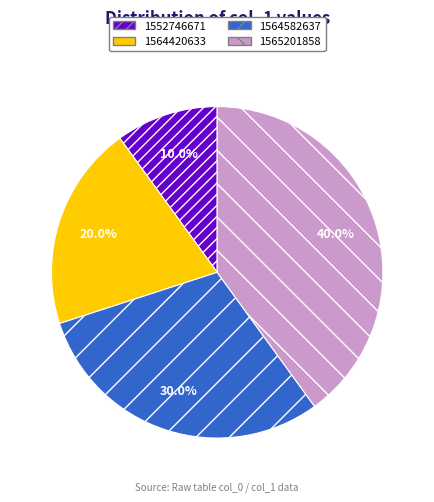

Which category has the biggest portion of the pie?

1565201858